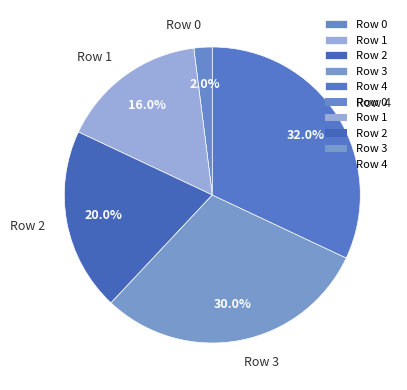

Between Row 0 and Row 2, which is larger?

Row 2